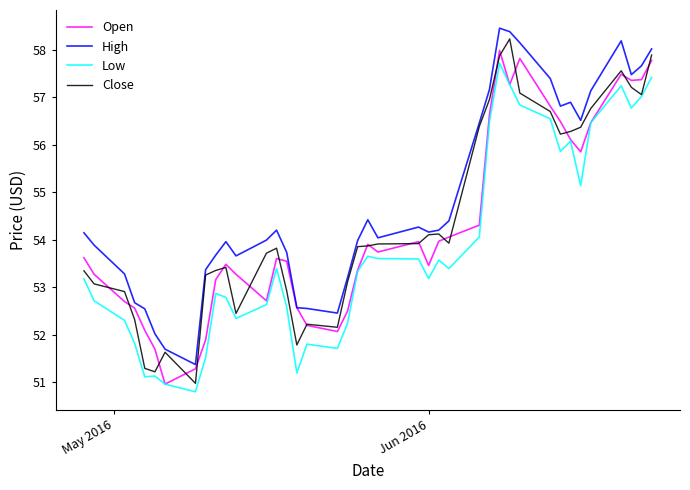

True or false: Low and High cross at least once.

False